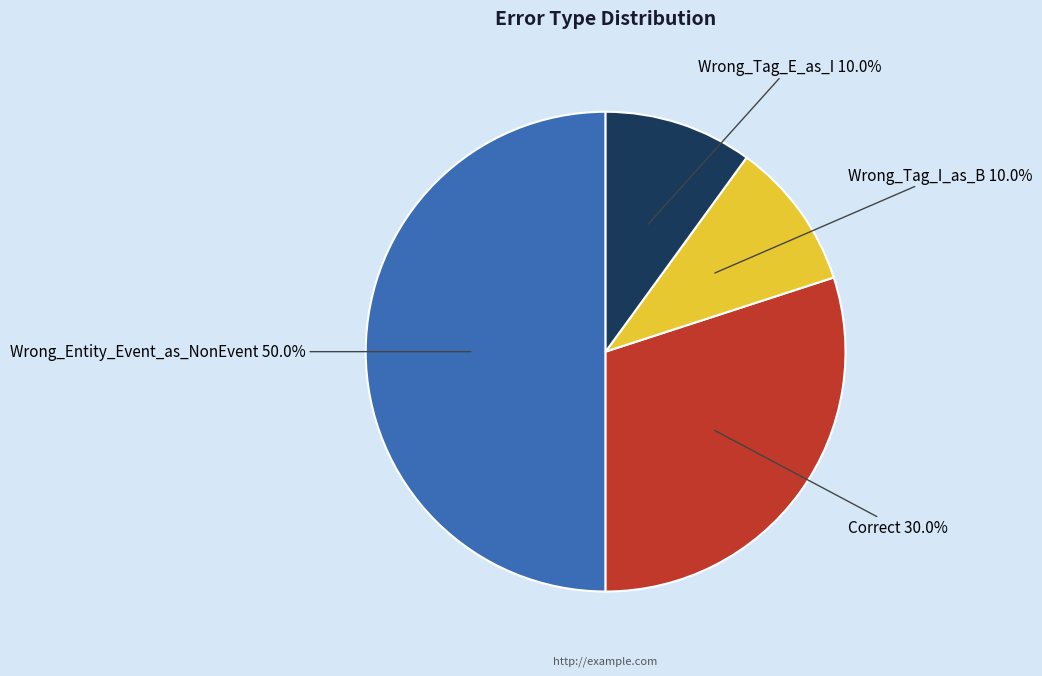

Do Wrong_Tag_E_as_I and Correct together represent more than half of the pie?

No